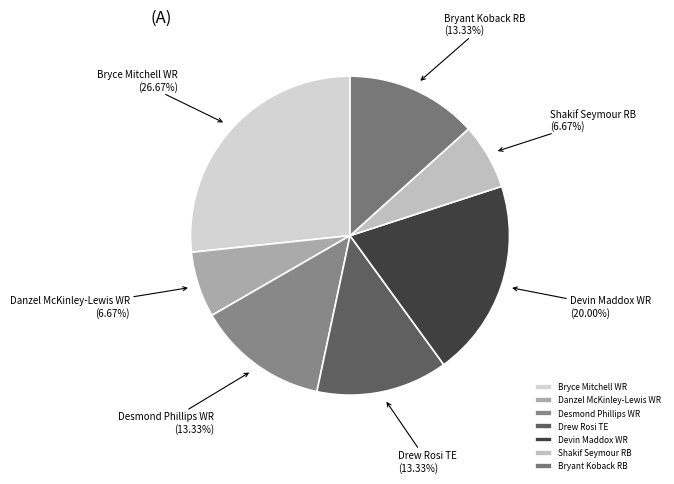

Is there a majority slice in this chart?

No